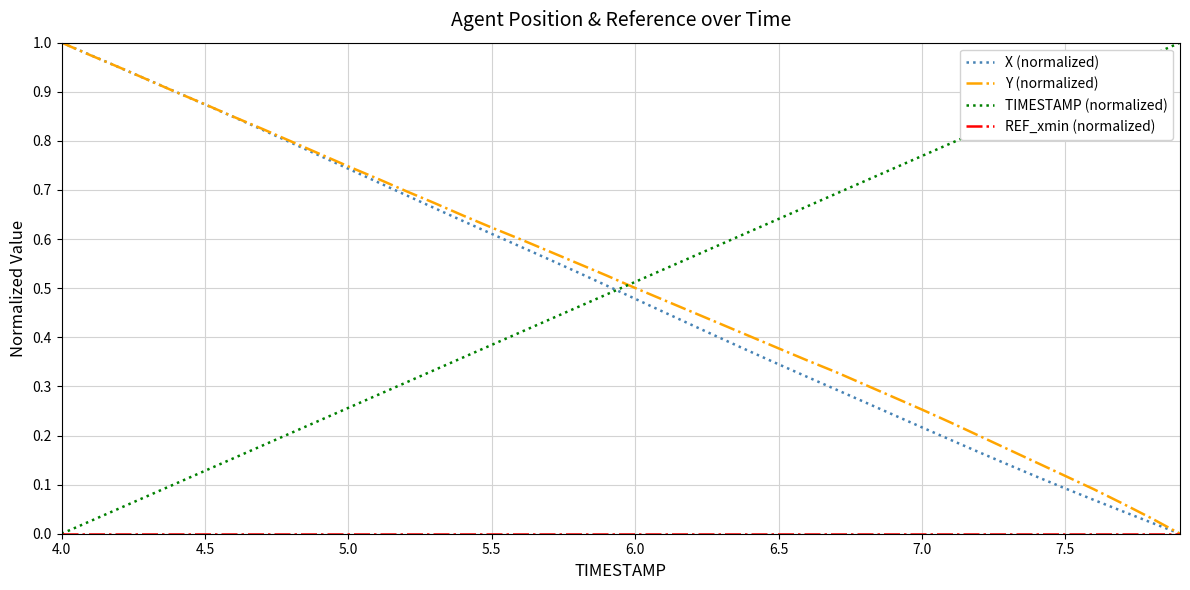

Which series has the largest total across all categories?

Y (normalized)